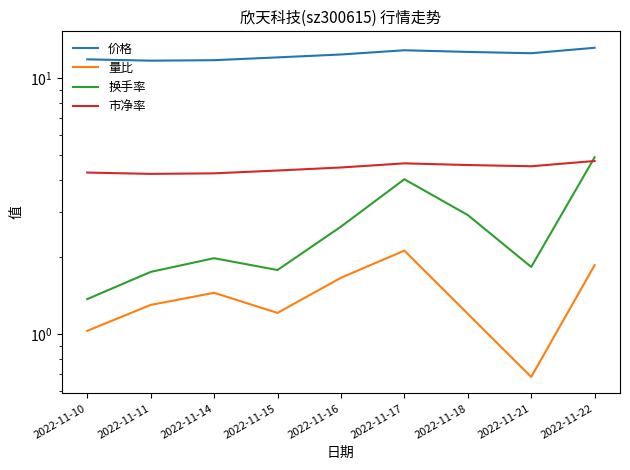

At how many categories does at least one series exceed 4?

9